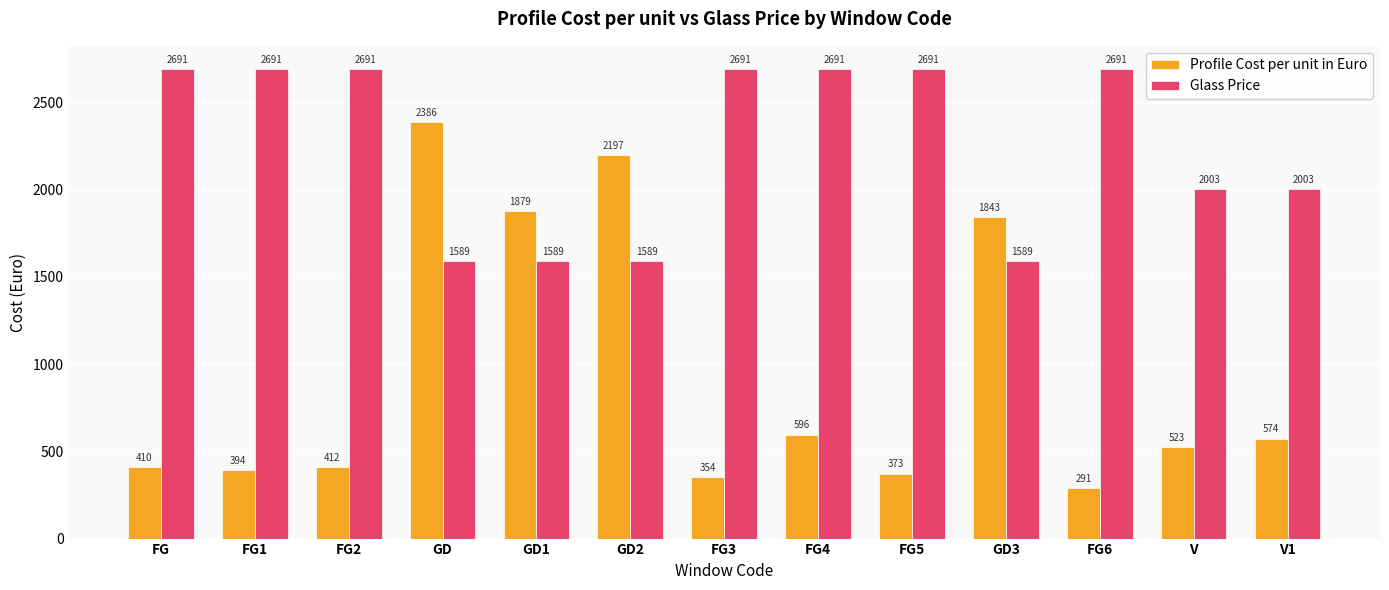

What is the label of the 7th bar from the left?

FG3